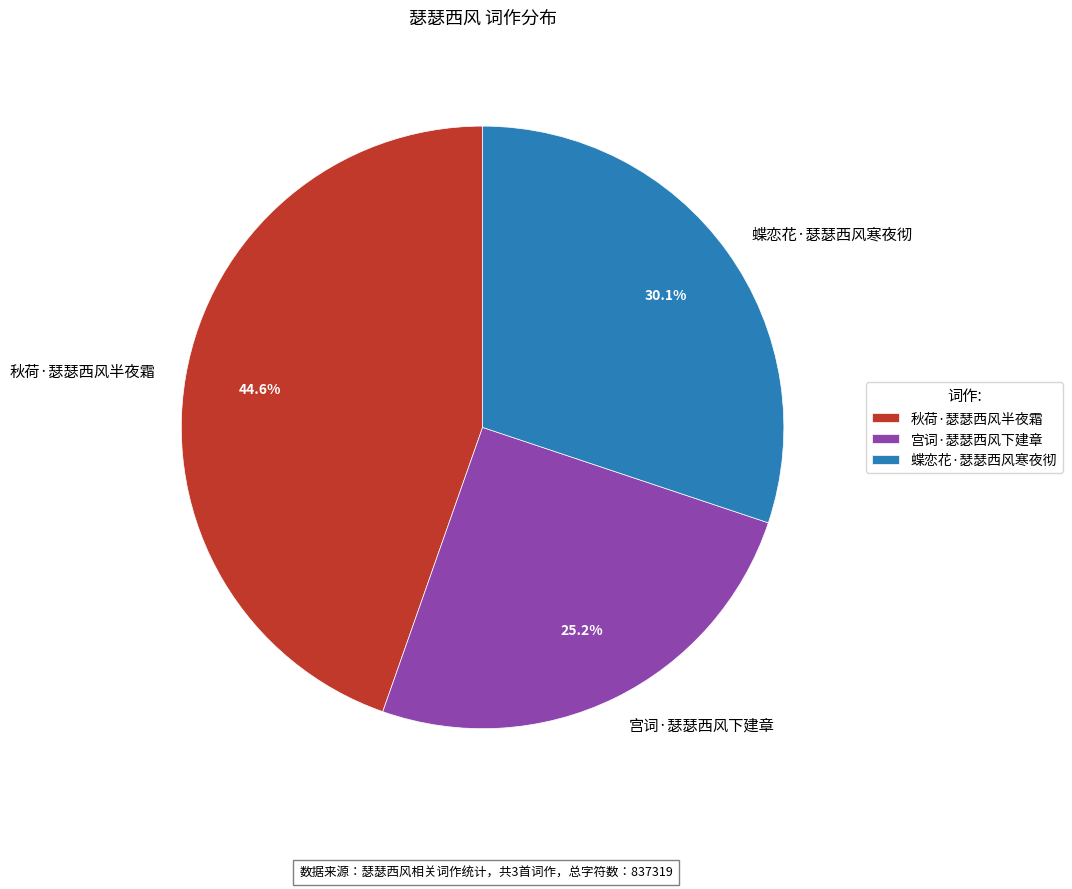

What is the smallest slice in the pie chart?

宫词·瑟瑟西风下建章